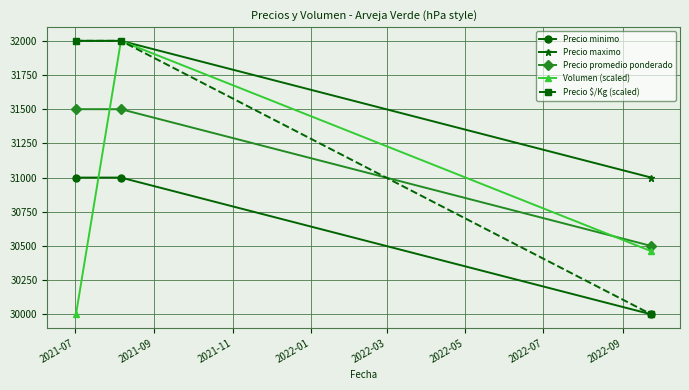

What are all the series names shown in the legend?

Precio minimo, Precio maximo, Precio promedio ponderado, Volumen (scaled), Precio $/Kg (scaled)